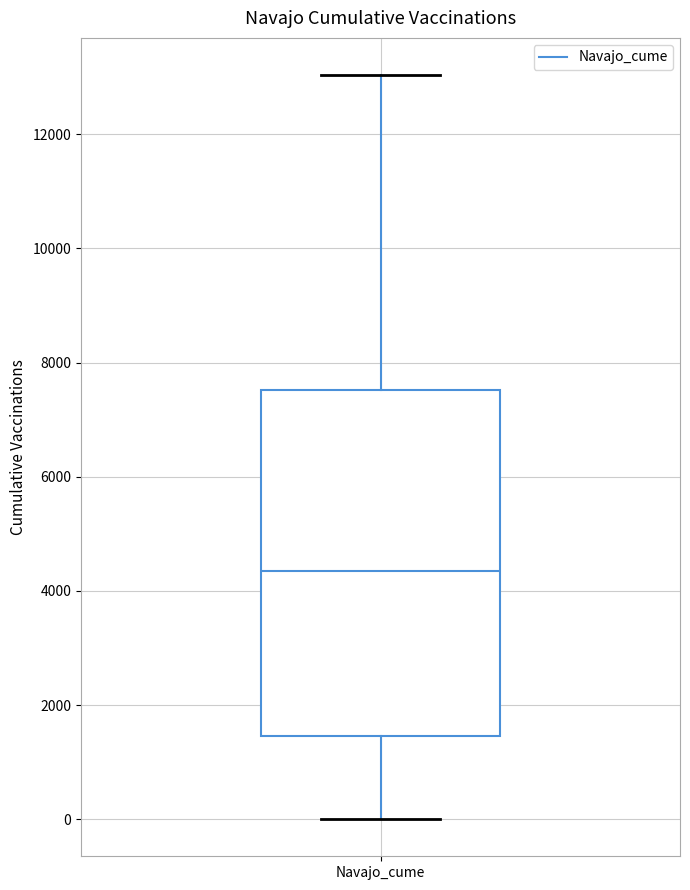

Where does the lower whisker of the box for Navajo_cume end on the y-axis? The values are not printed on the chart, so give them approximately, as read against the axis.

0